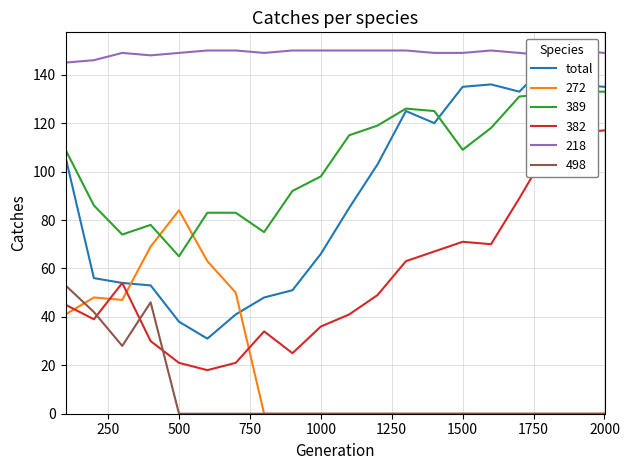

The 498 series shows 28 at 500. True or false?

False